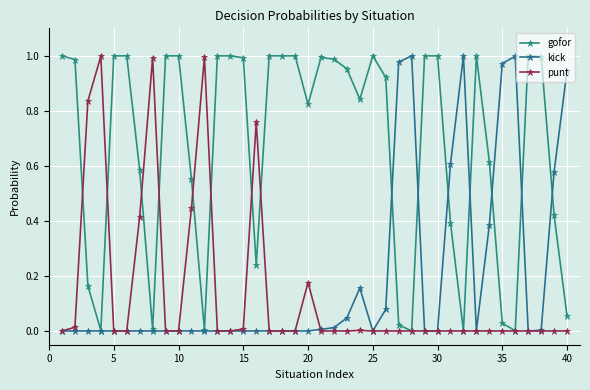

Count the number of categories in the chart.

40